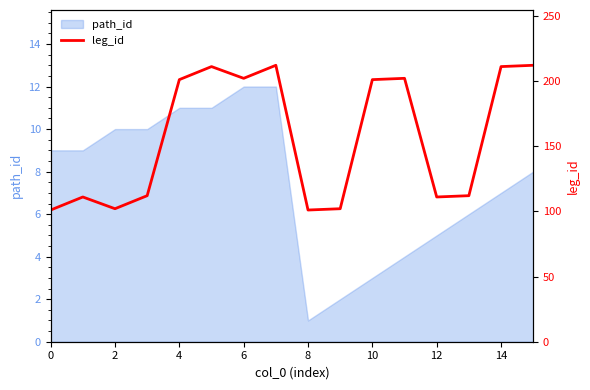

Is it true that path_id equals 7 at 14?

True